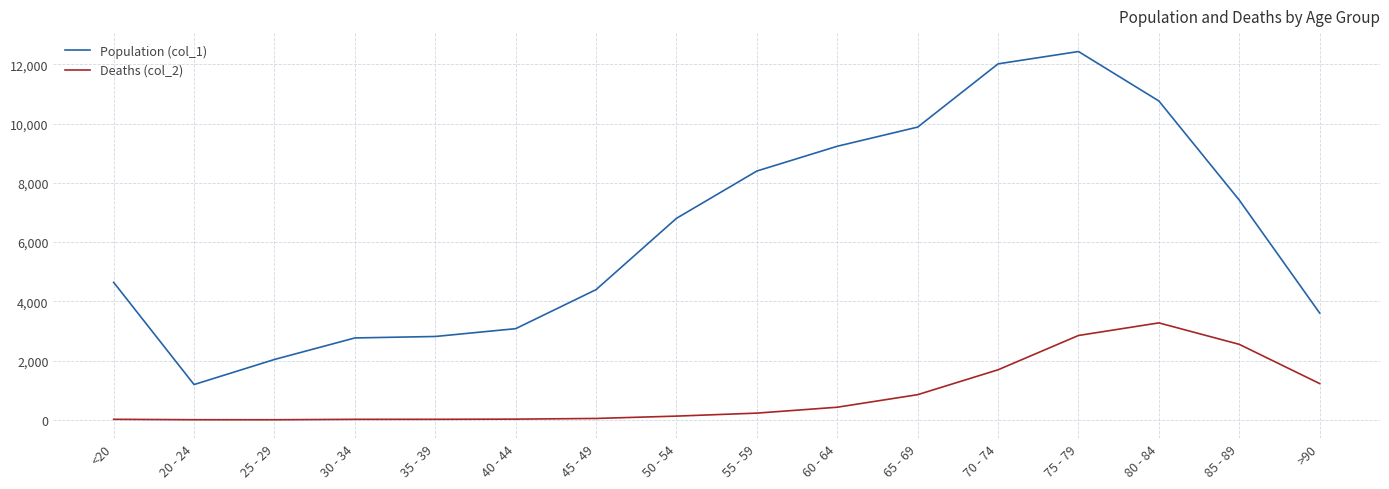

Rank the series by their average value, from highest to lowest.

Population (col_1), Deaths (col_2)